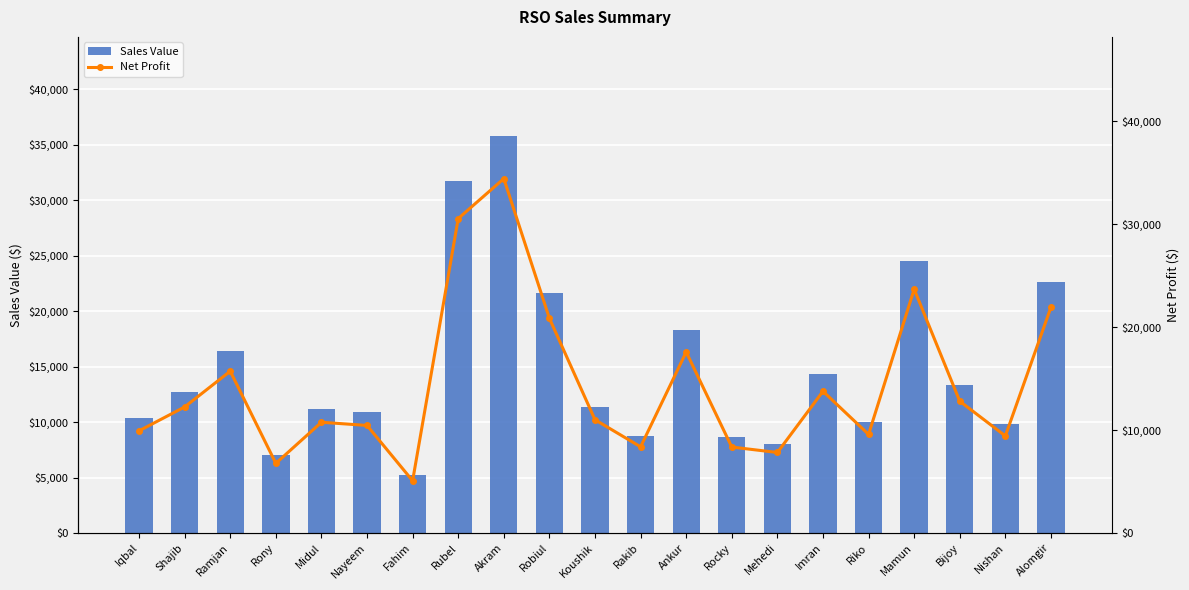

How many categories are shown in the chart?

21